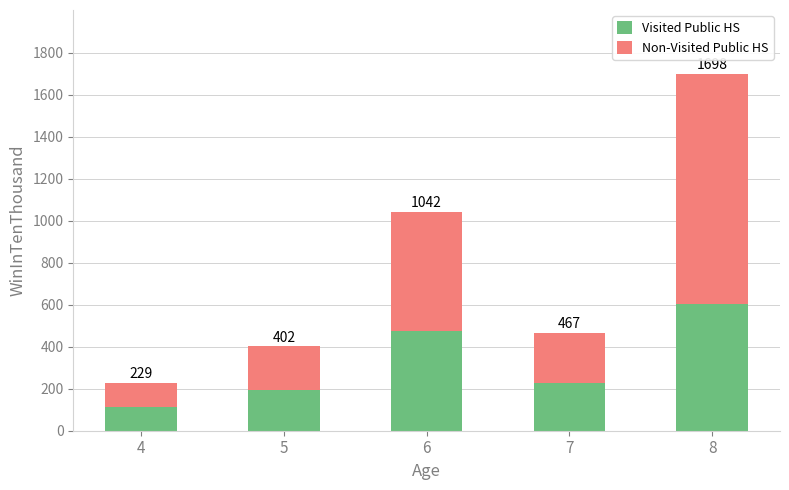

Which series has the largest total across all categories?

Non-Visited Public HS